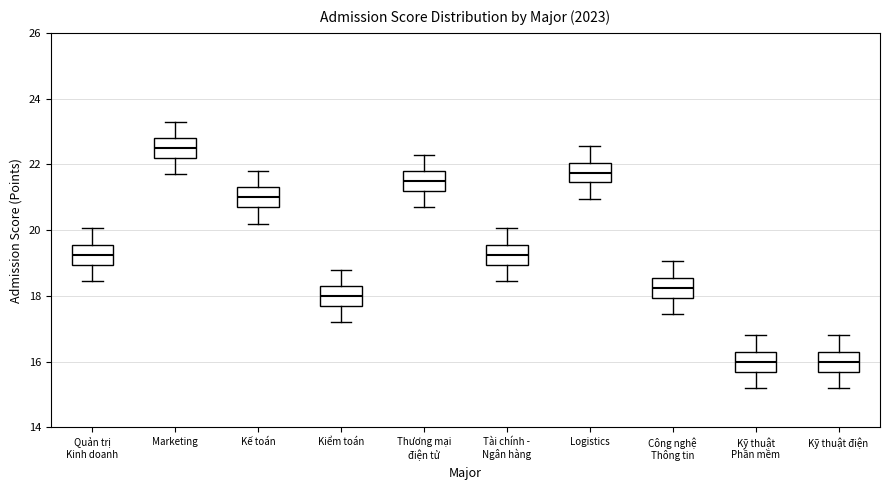

Reading left to right, read every box against the y-axis: the position of its median line, the range the box covers, and the ends of its whiskers. The values are not printed on the chart, so give them approximately, as read against the axis.

Quản trị Kinh doanh: median 19.2, box 19.0 to 19.6, whiskers 18.4 to 20.0
Marketing: median 22.6, box 22.2 to 22.8, whiskers 21.8 to 23.4
Kế toán: median 21.0, box 20.8 to 21.4, whiskers 20.2 to 21.8
Kiểm toán: median 18.0, box 17.8 to 18.4, whiskers 17.2 to 18.8
Thương mại điện tử: median 21.6, box 21.2 to 21.8, whiskers 20.8 to 22.4
Tài chính - Ngân hàng: median 19.2, box 19.0 to 19.6, whiskers 18.4 to 20.0
Logistics: median 21.8, box 21.4 to 22.0, whiskers 21.0 to 22.6
Công nghệ Thông tin: median 18.2, box 18.0 to 18.6, whiskers 17.4 to 19.0
Kỹ thuật Phần mềm: median 16.0, box 15.8 to 16.4, whiskers 15.2 to 16.8
Kỹ thuật điện: median 16.0, box 15.8 to 16.4, whiskers 15.2 to 16.8